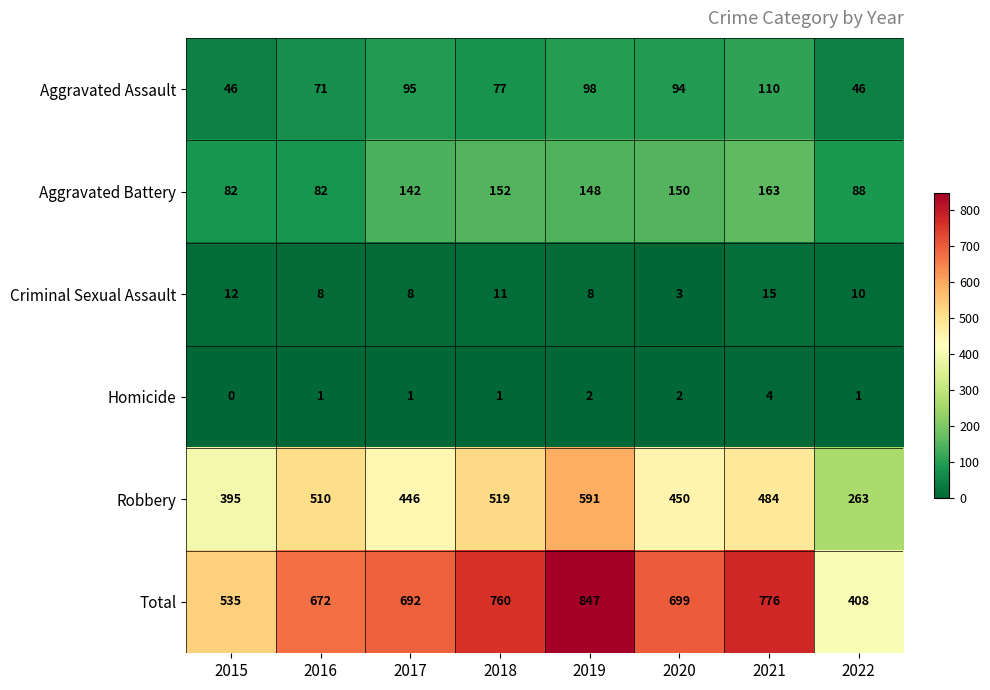

What is the lowest value of the Aggravated Assault series?

46